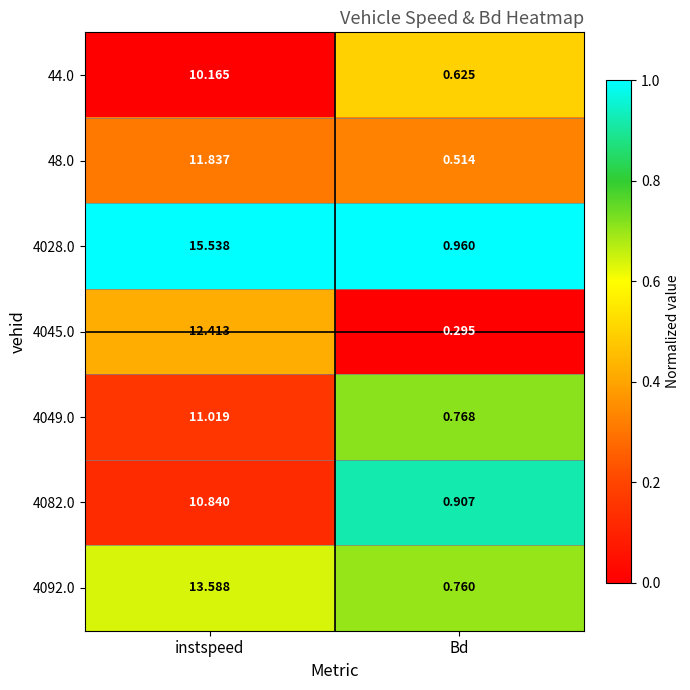

At which label does 4092.0 first exceed 13?

instspeed